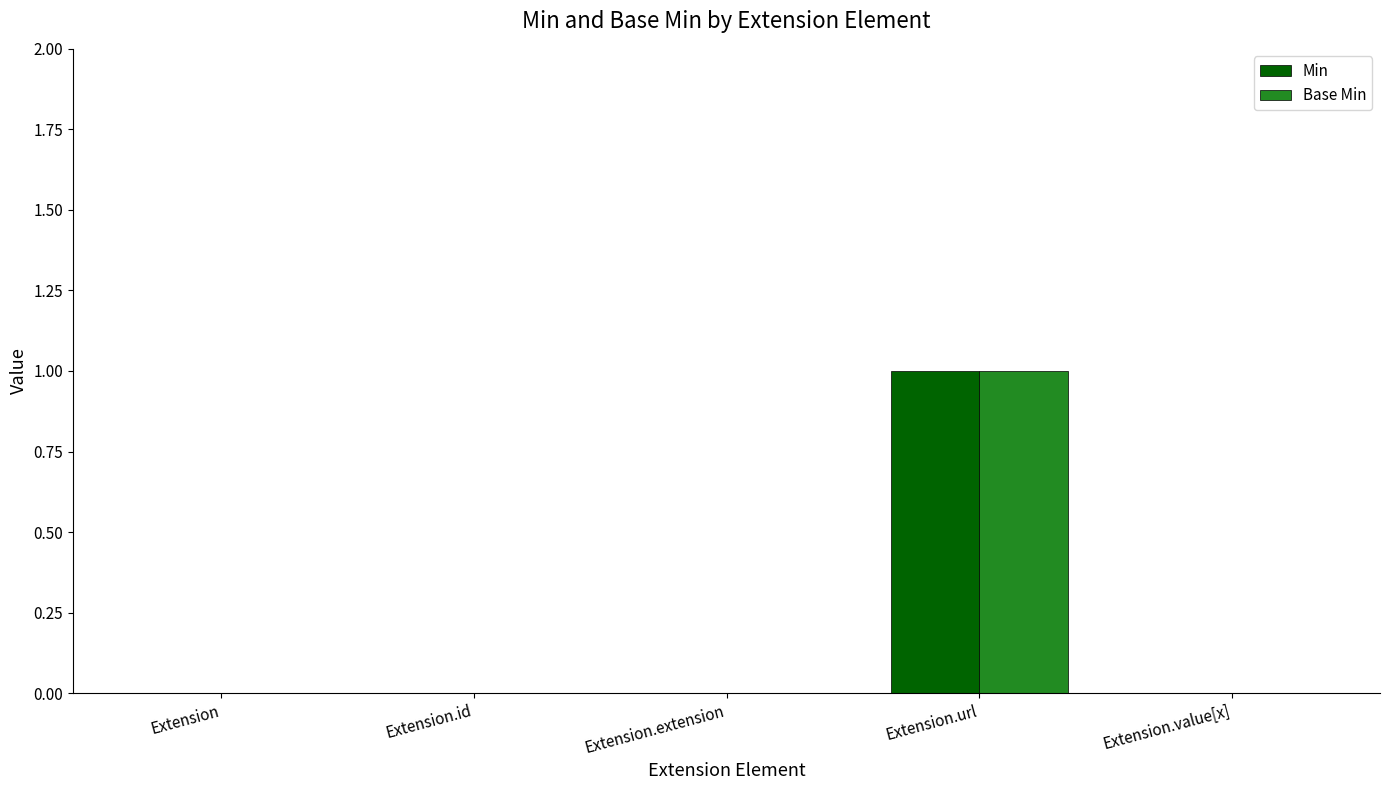

Which label corresponds to the largest value in the chart?

Extension.url